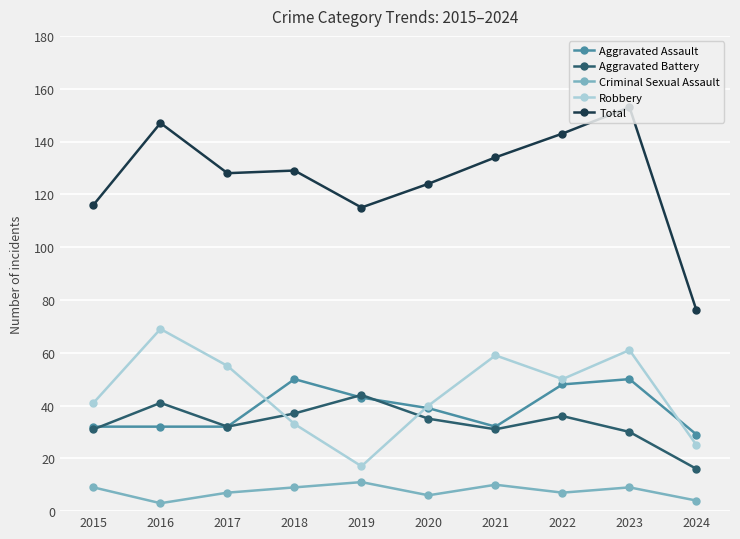

How many series are shown in this chart?

5